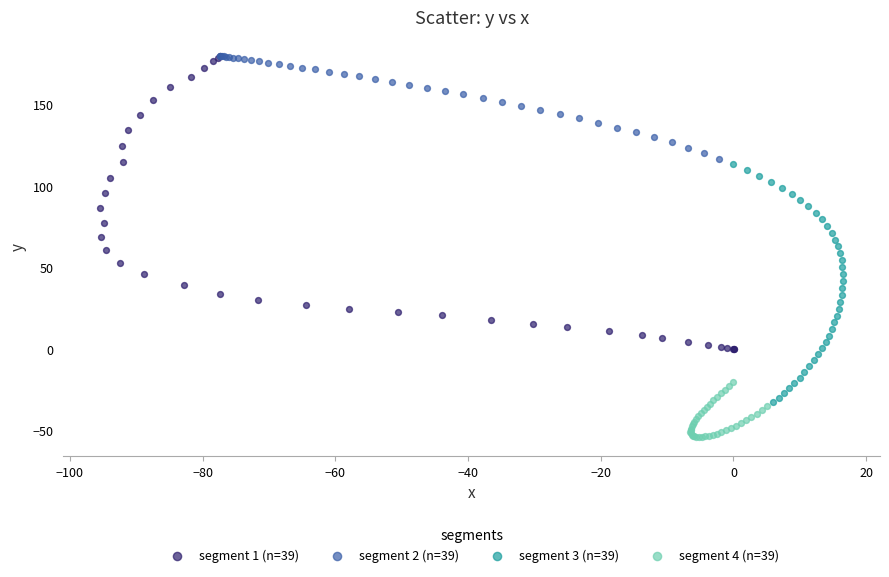

Which series has the widest spread of Y values?

segment 1 (n=39)